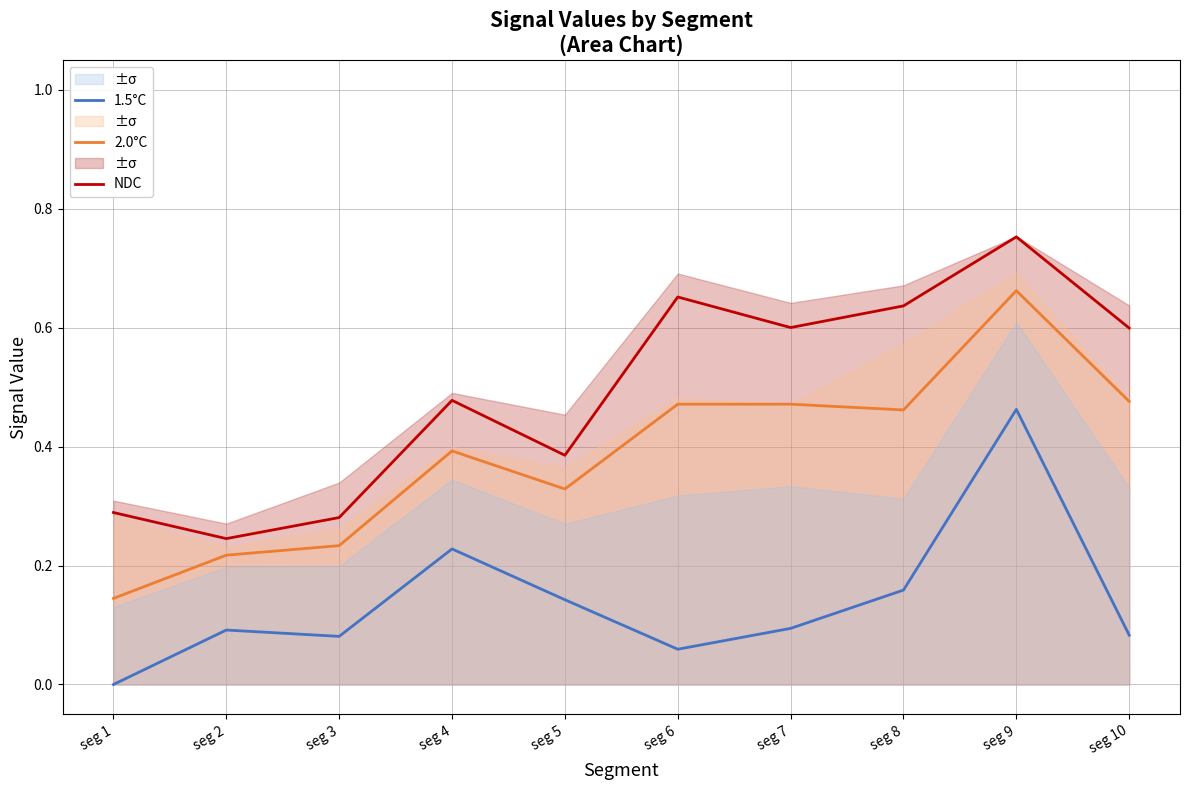

How many interior local peaks does the NDC series have?

3